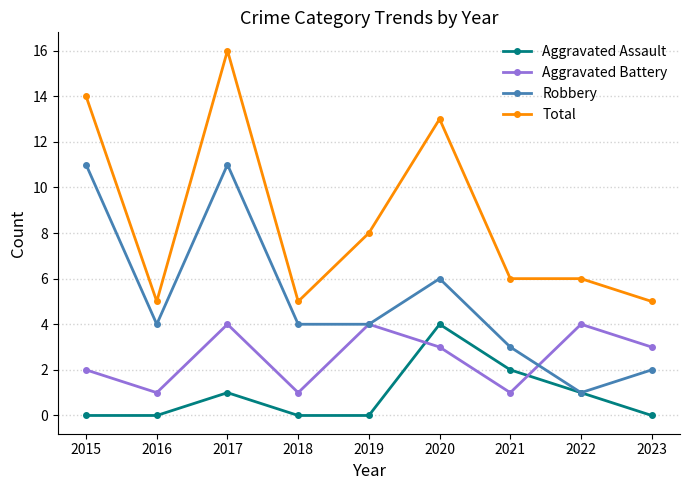

At 2017, list the series in order from smallest to largest.

Aggravated Assault, Aggravated Battery, Robbery, Total